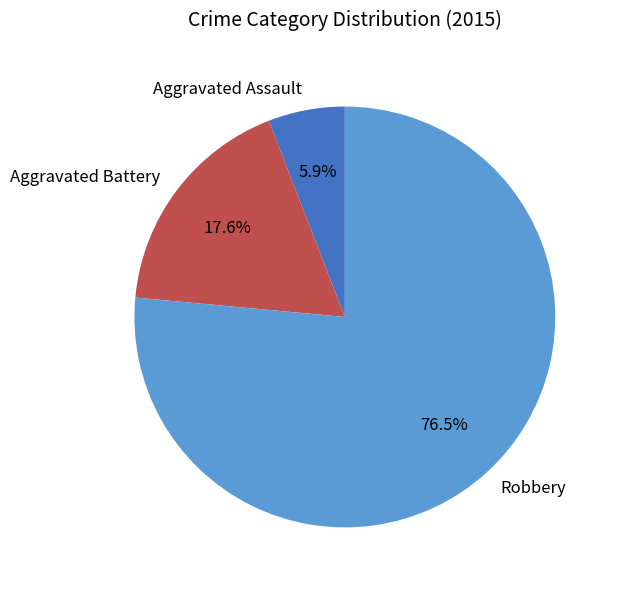

Is the sum of Robbery and Aggravated Battery greater than half?

Yes